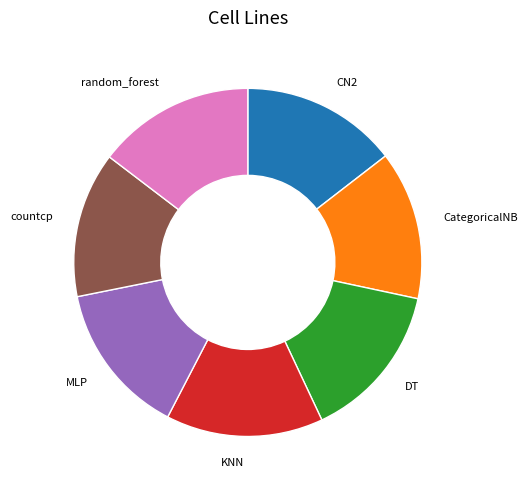

Is there a majority slice in this chart?

No